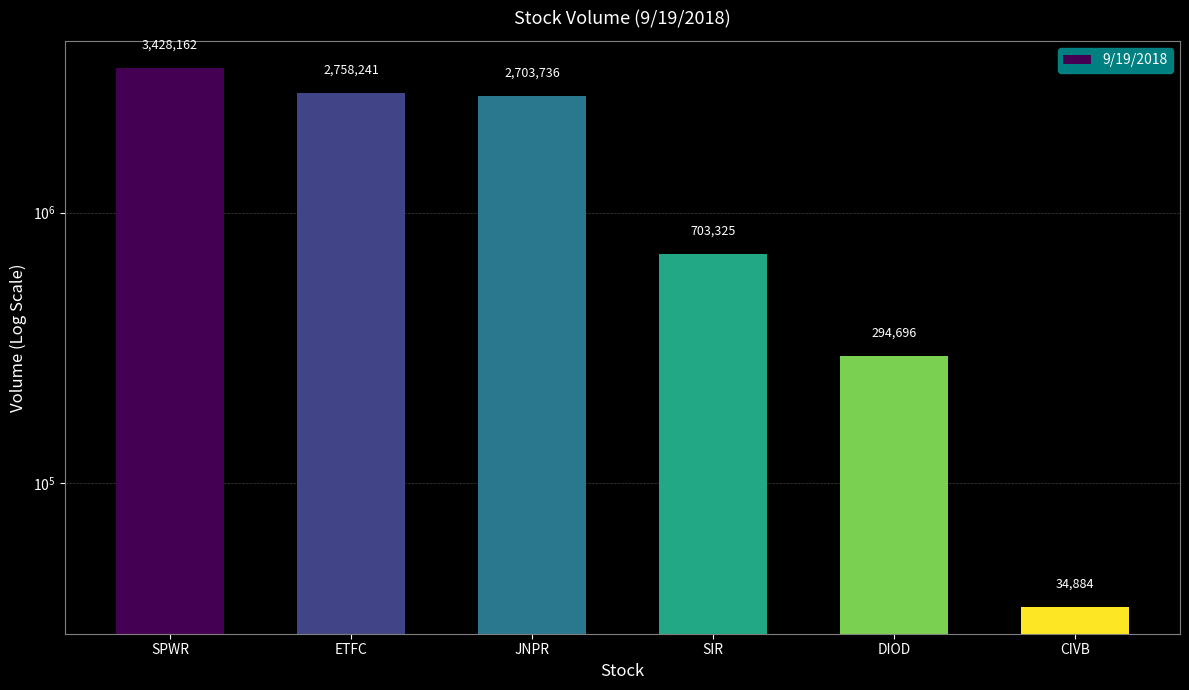

Rank the categories by value from lowest to highest.

CIVB, DIOD, SIR, JNPR, ETFC, SPWR